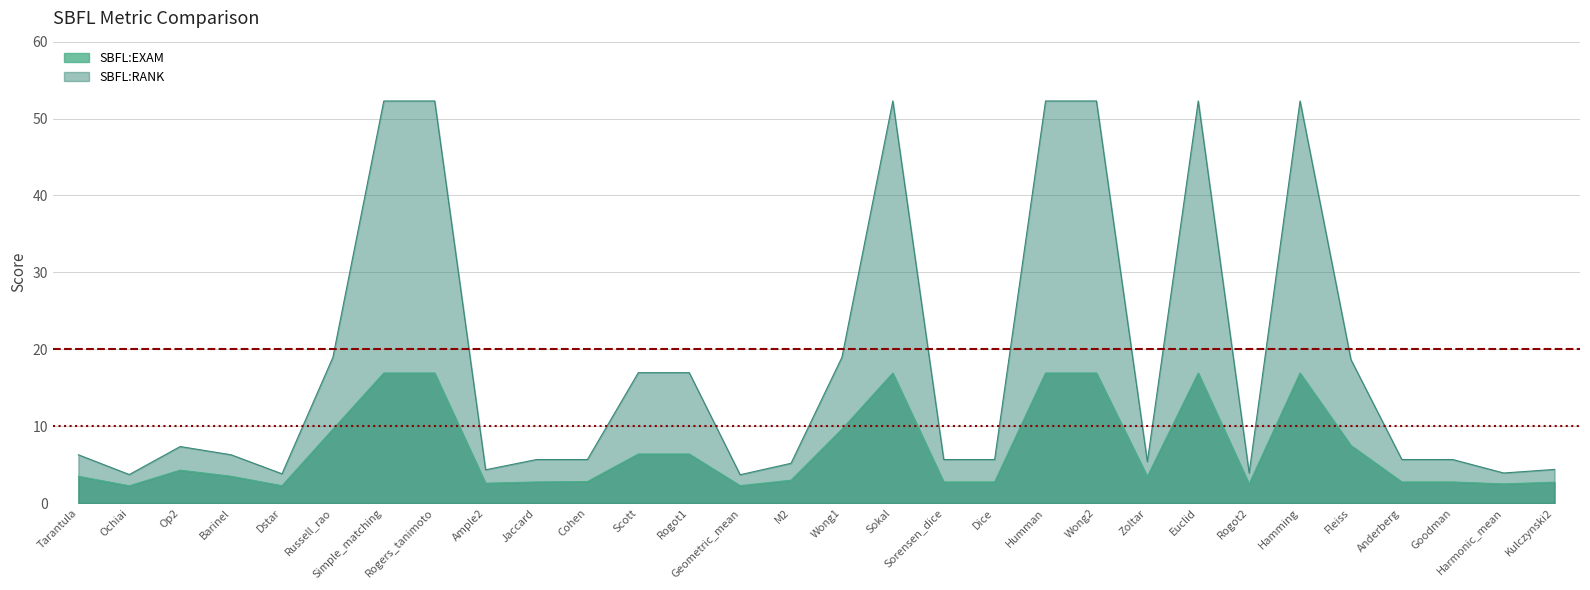

At which label does SBFL:RANK first exceed 6?

Tarantula